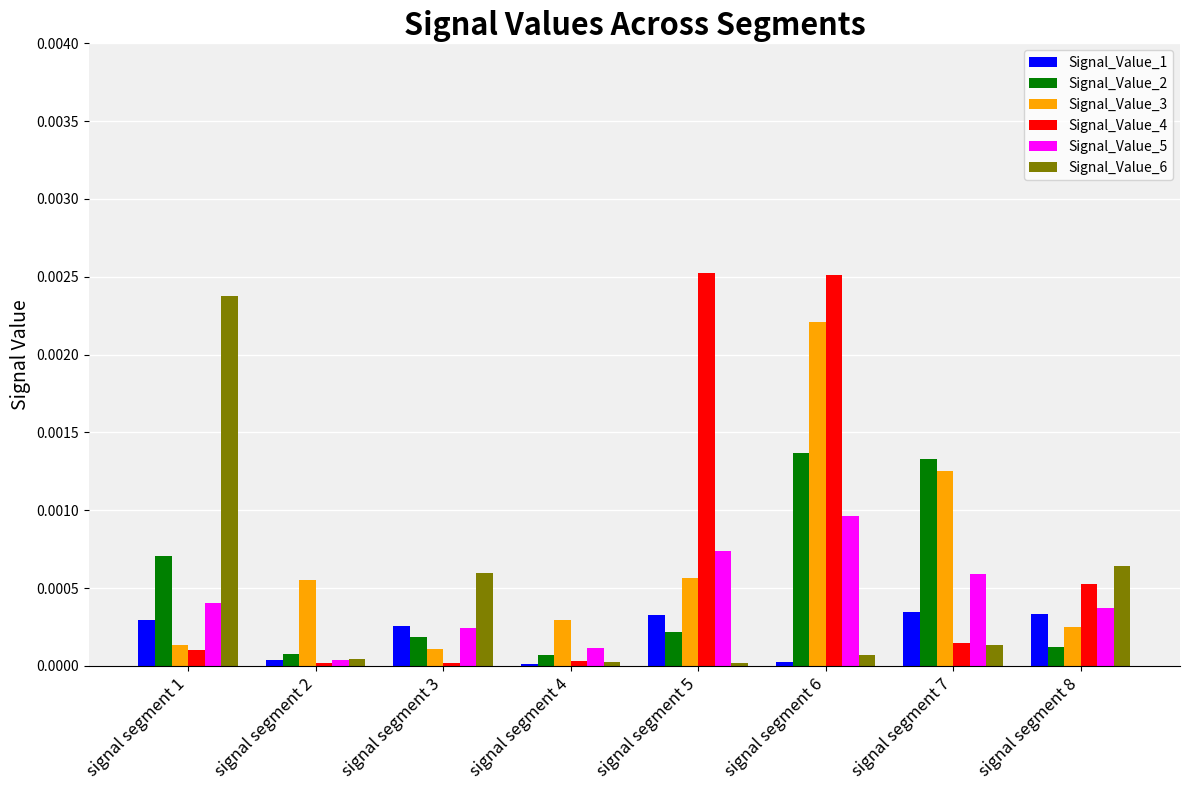

List the series in order of their peak value, highest first.

Signal_Value_4, Signal_Value_6, Signal_Value_3, Signal_Value_2, Signal_Value_5, Signal_Value_1